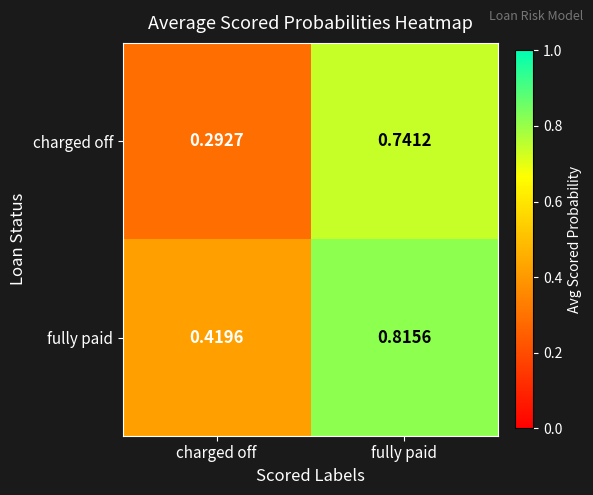

Which series has the largest range (max minus min)?

charged off